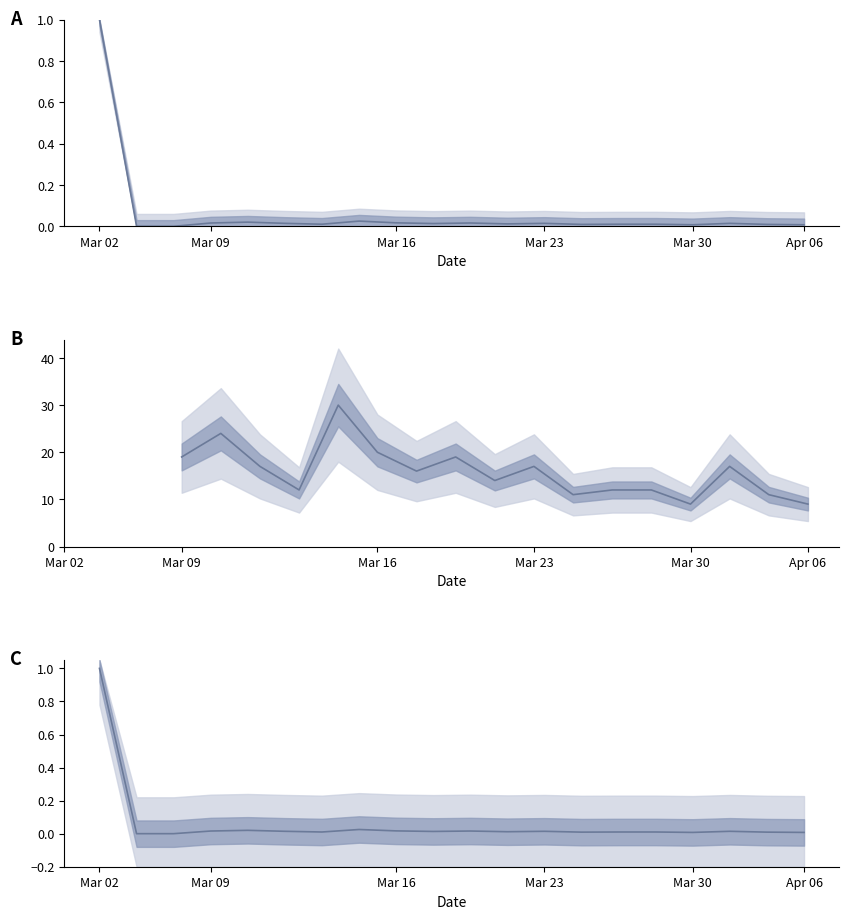

True or false: geocd and values (normalized) intersect in this chart.

False